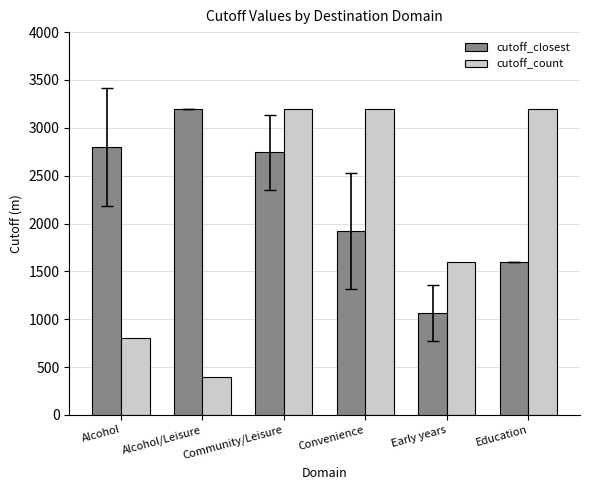

How many bars are there in total?

12